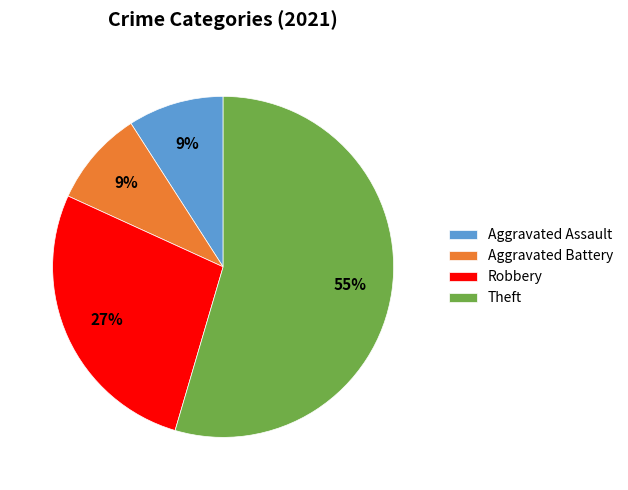

What is the ratio of the value at Aggravated Assault to the value at Aggravated Battery?

1.0